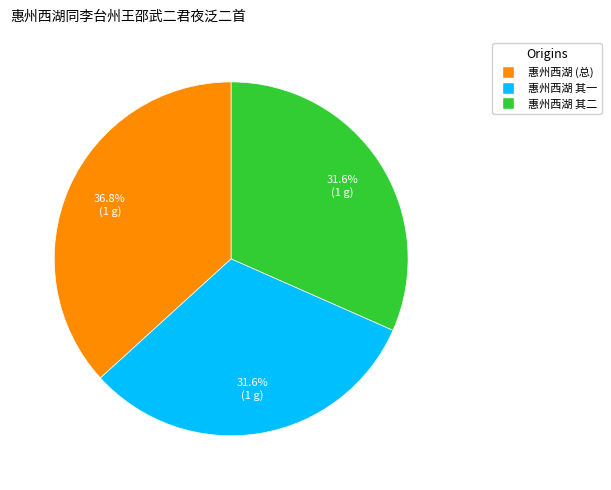

What is the ratio of the value at 惠州西湖 其二 to the value at 惠州西湖 其一?

1.0